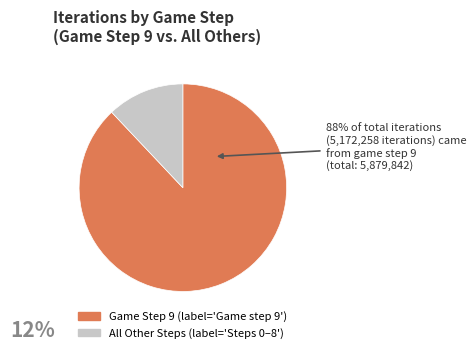

Count the number of slices in the pie.

2